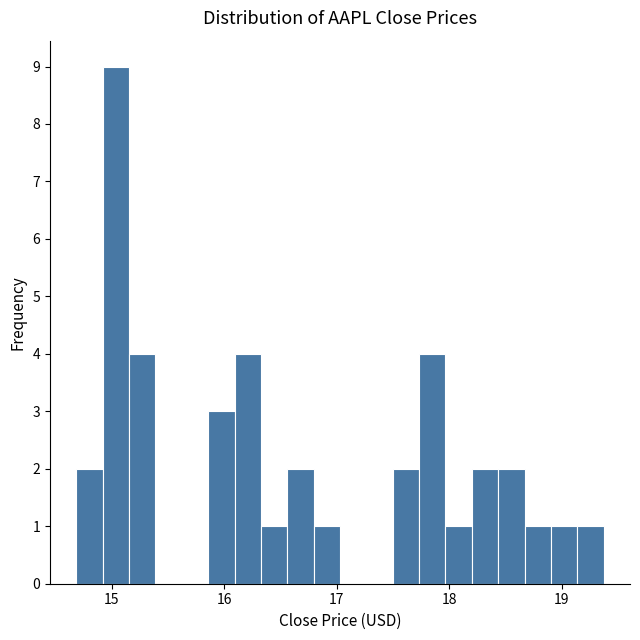

Around what value on the x-axis is the tallest bar? Give the approximate position of its centre, as read against the axis.

15.0